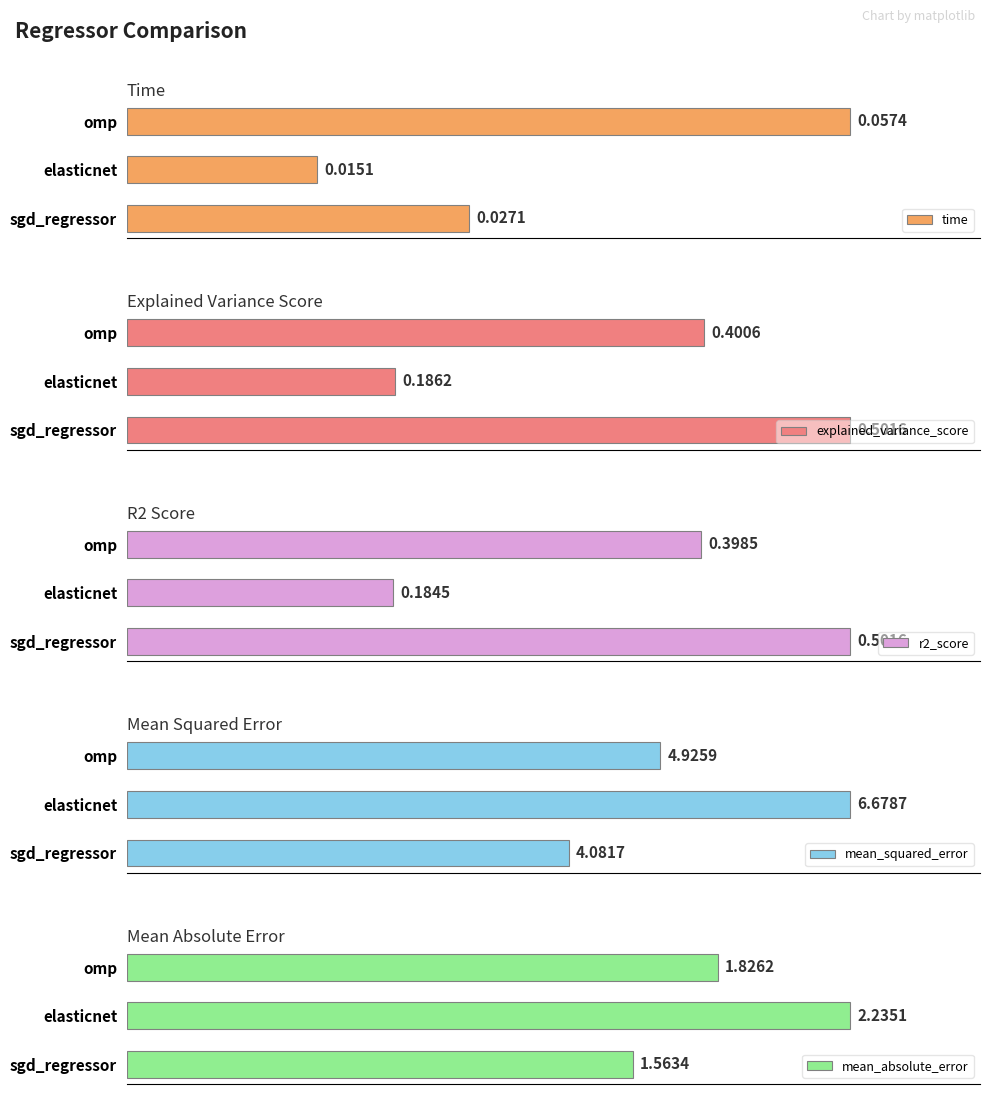

Which series has the largest total across all categories?

mean_squared_error